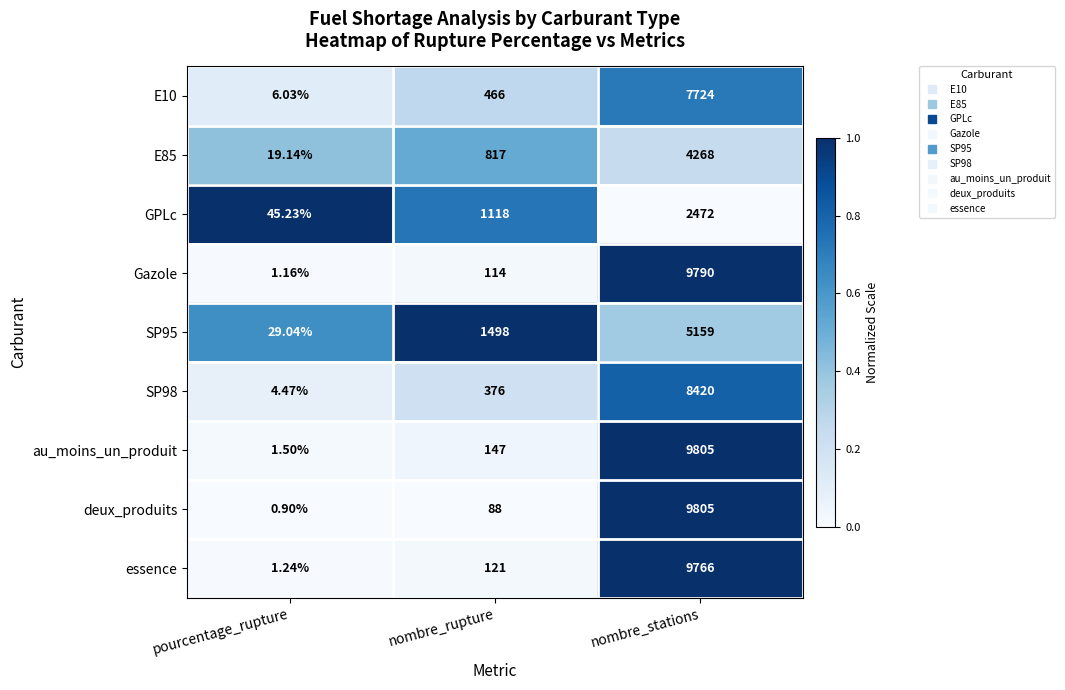

At pourcentage_rupture, list the series in order from smallest to largest.

deux_produits, Gazole, essence, au_moins_un_produit, SP98, E10, E85, SP95, GPLc